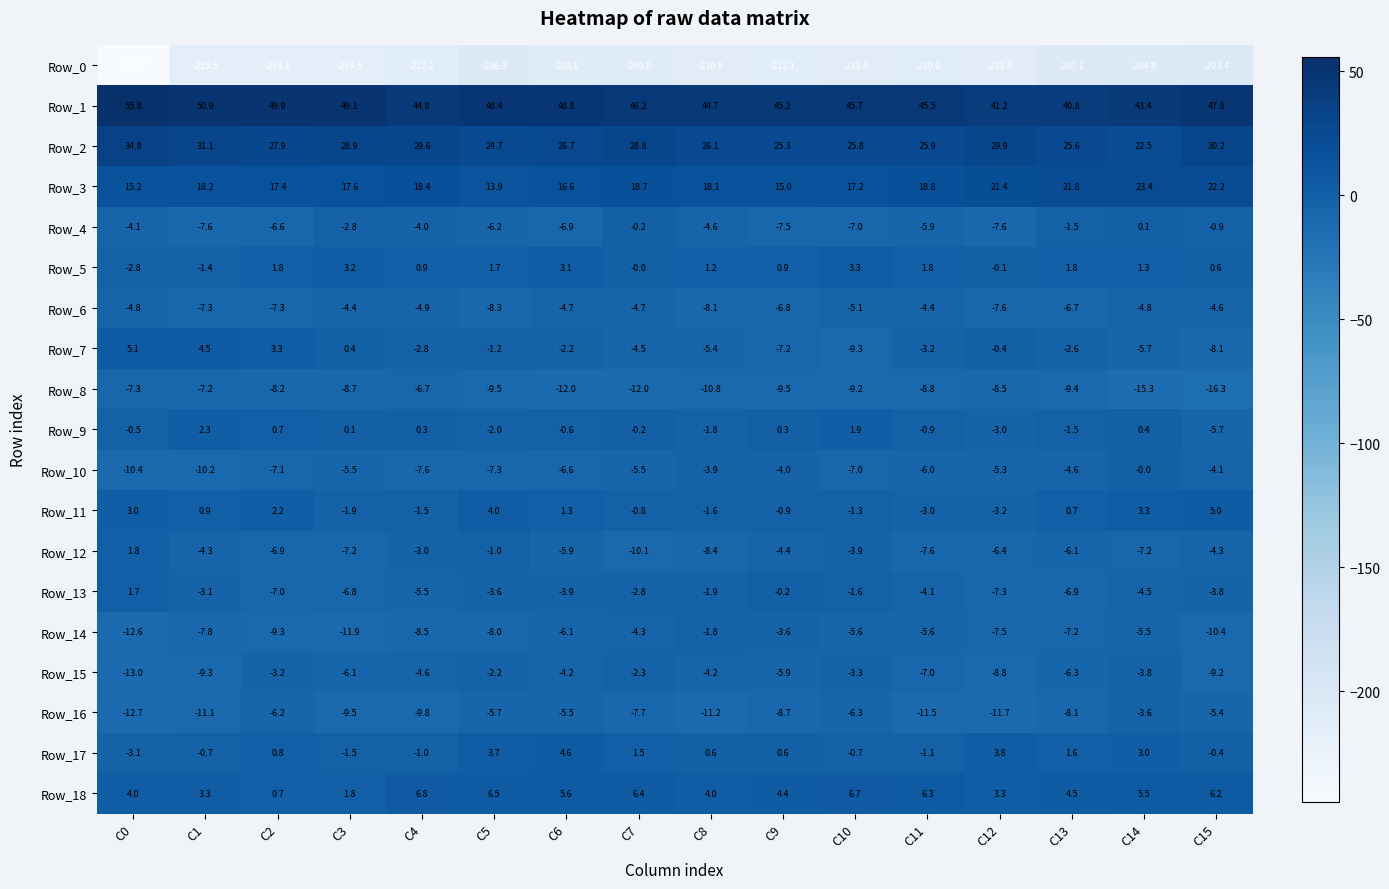

What is the approximate value of Row_8 at C3?

-8.7